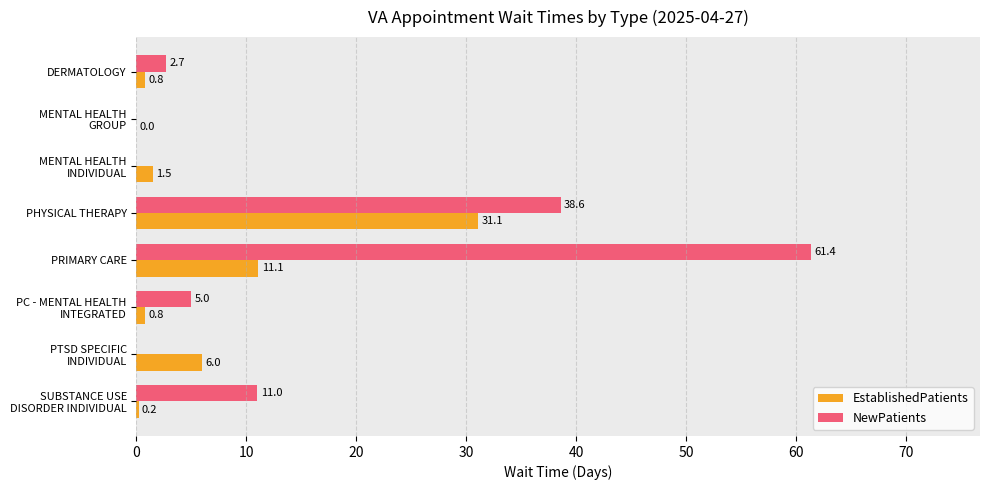

How many values in the EstablishedPatients series exceed 1?

4